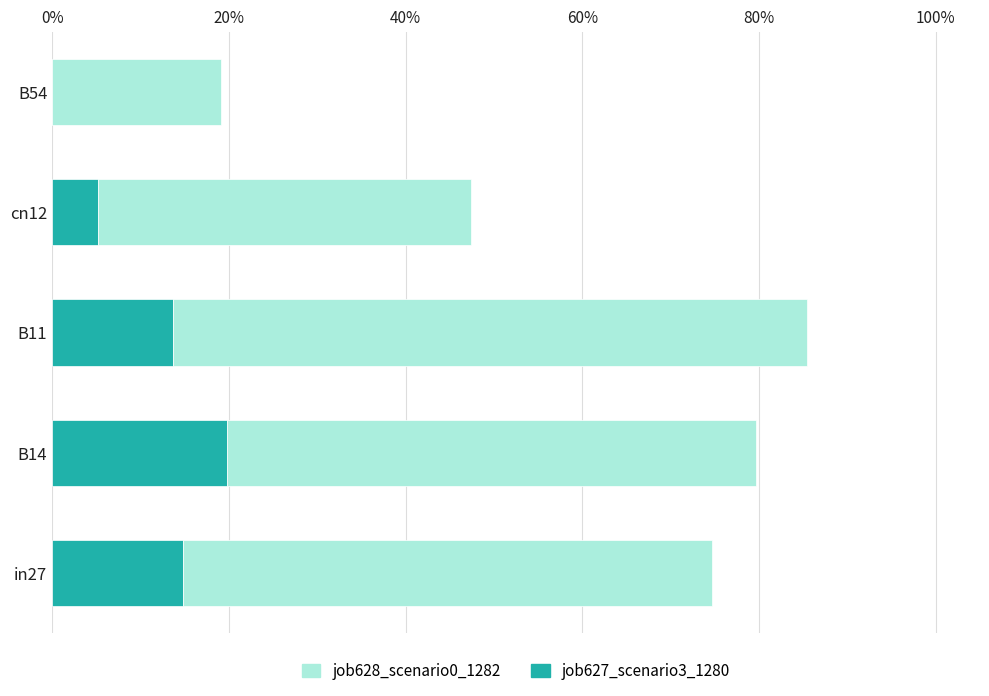

What are all the series names shown in the legend?

job628_scenario0_1282, job627_scenario3_1280